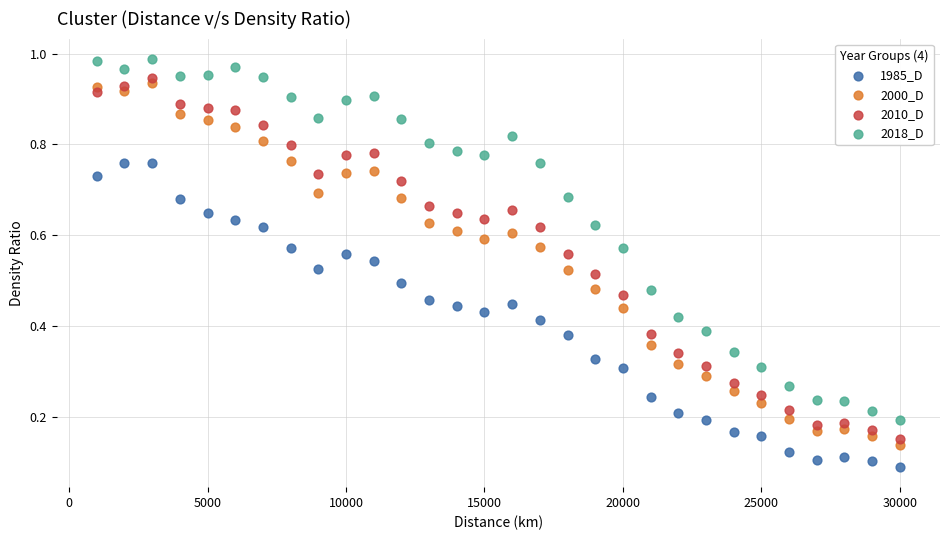

Across all data points, what is the range of X values (max minus min)?

29000.0